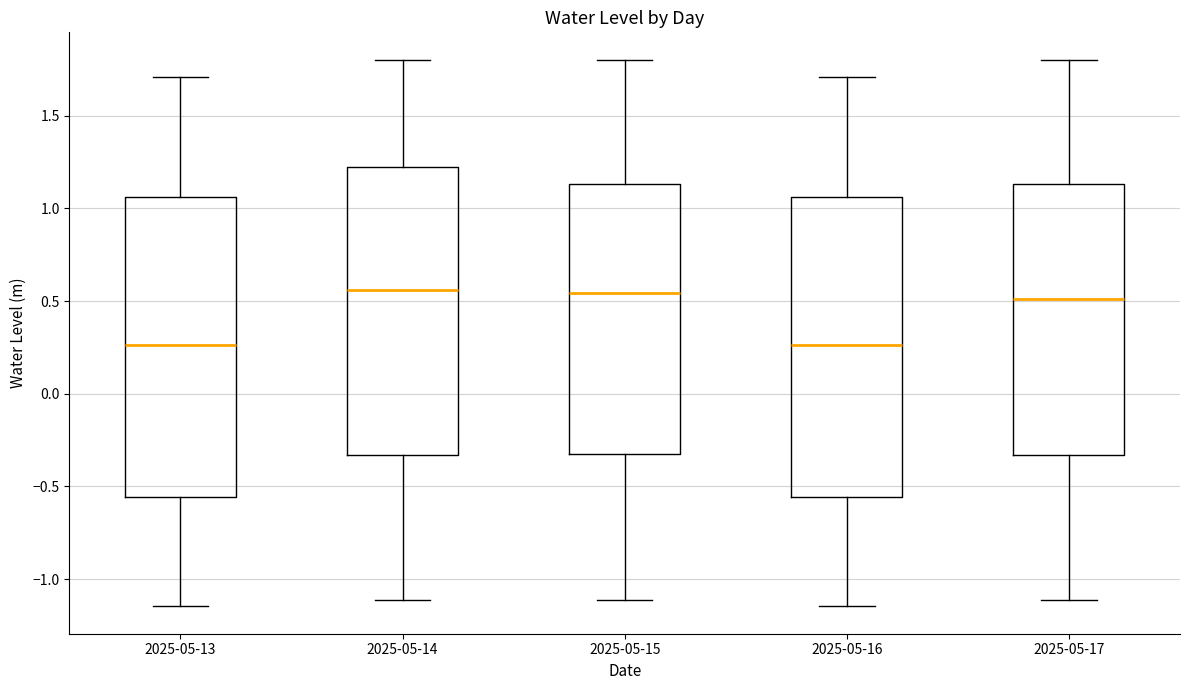

Where is the upper edge of the box for 2025-05-13 on the y-axis? The values are not printed on the chart, so give them approximately, as read against the axis.

1.05